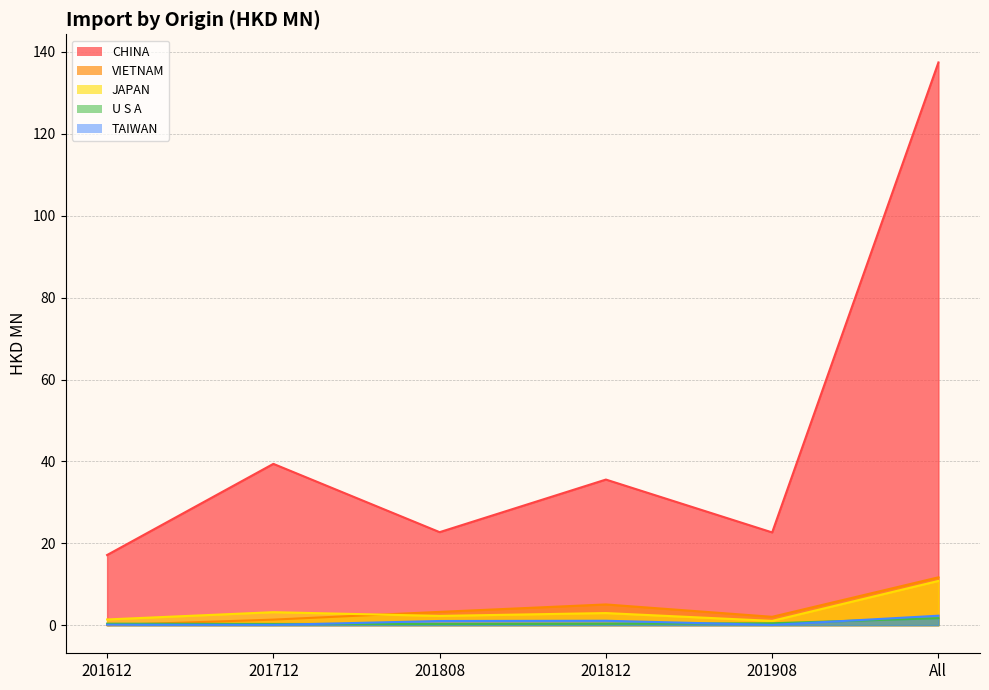

Is the value of U S A at 201808 greater than the value of TAIWAN at 201812?

No